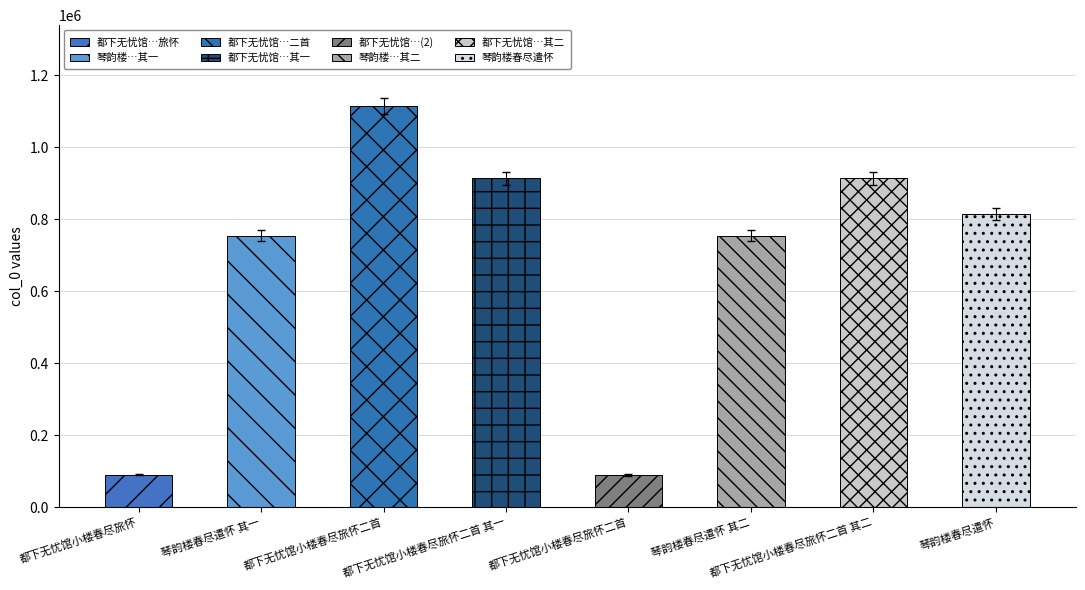

Rank the categories by value from lowest to highest.

都下无忧馆小楼春尽旅怀二首, 都下无忧馆小楼春尽旅怀, 琴韵楼春尽遣怀 其一, 琴韵楼春尽遣怀 其二, 琴韵楼春尽遣怀, 都下无忧馆小楼春尽旅怀二首 其二, 都下无忧馆小楼春尽旅怀二首 其一, 都下无忧馆小楼春尽旅怀二首